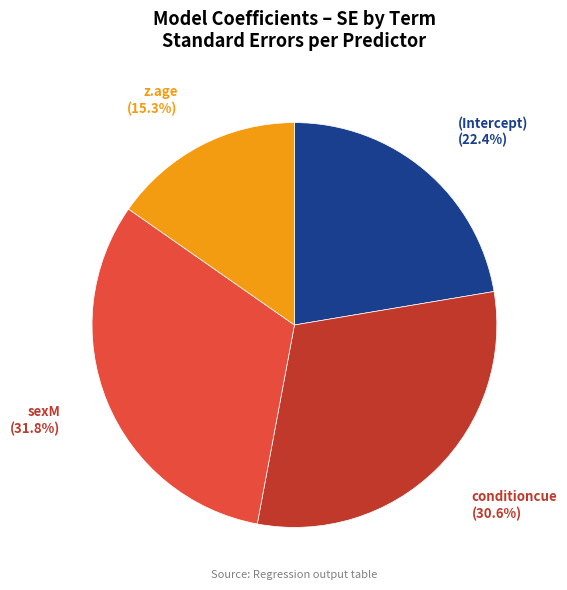

Is there a majority slice in this chart?

No